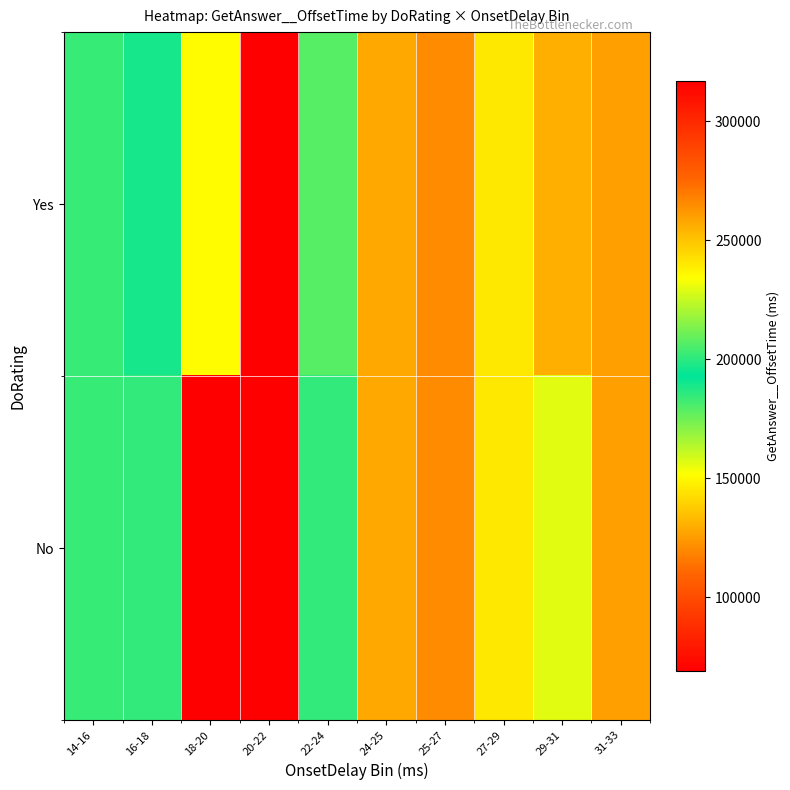

Which label corresponds to the smallest value in the chart?

18-20